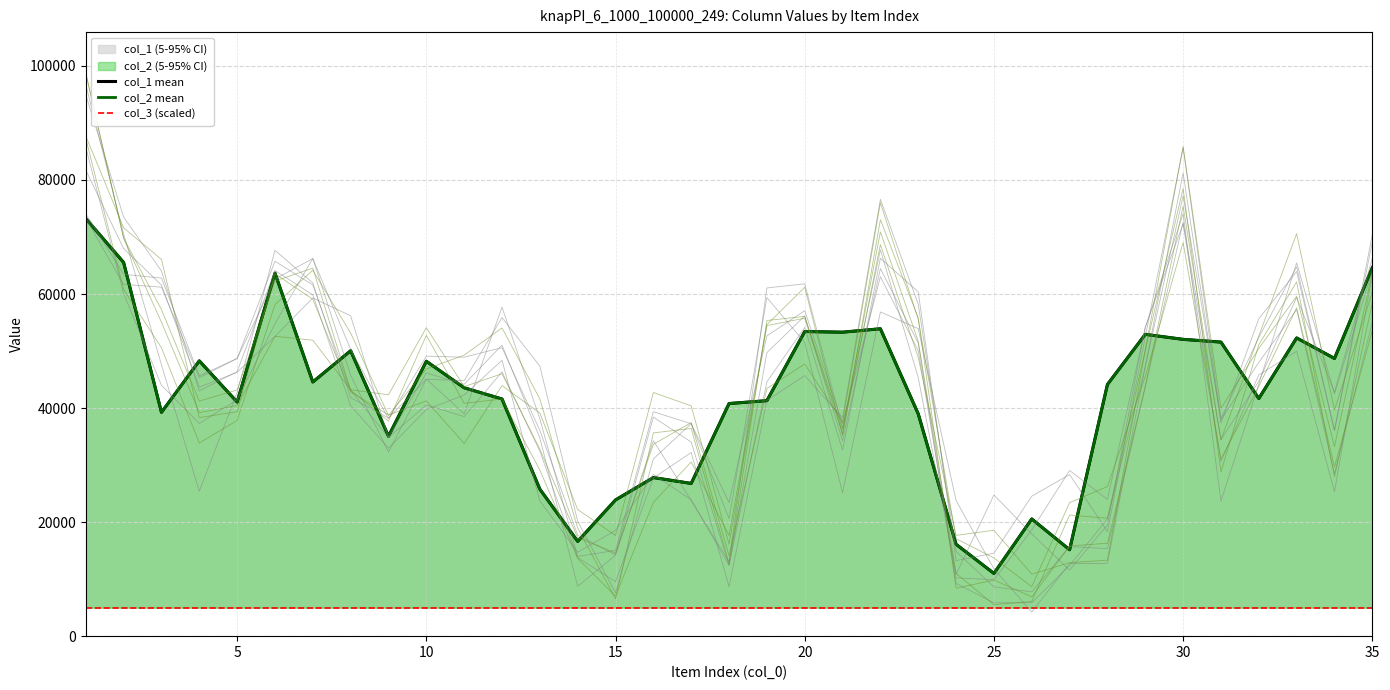

What is the value of the col_2 mean point at the 24th from the left?

16113.0